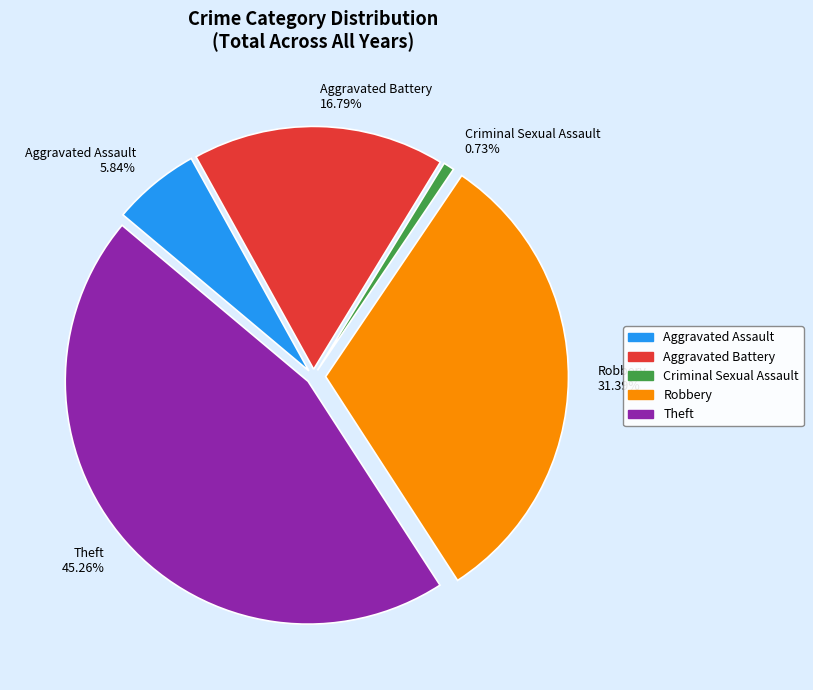

Does Aggravated Assault represent more than half of the total?

No